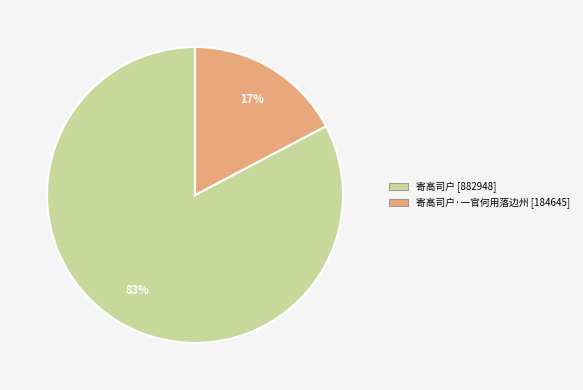

To the nearest percent, what is the average slice percentage?

50%